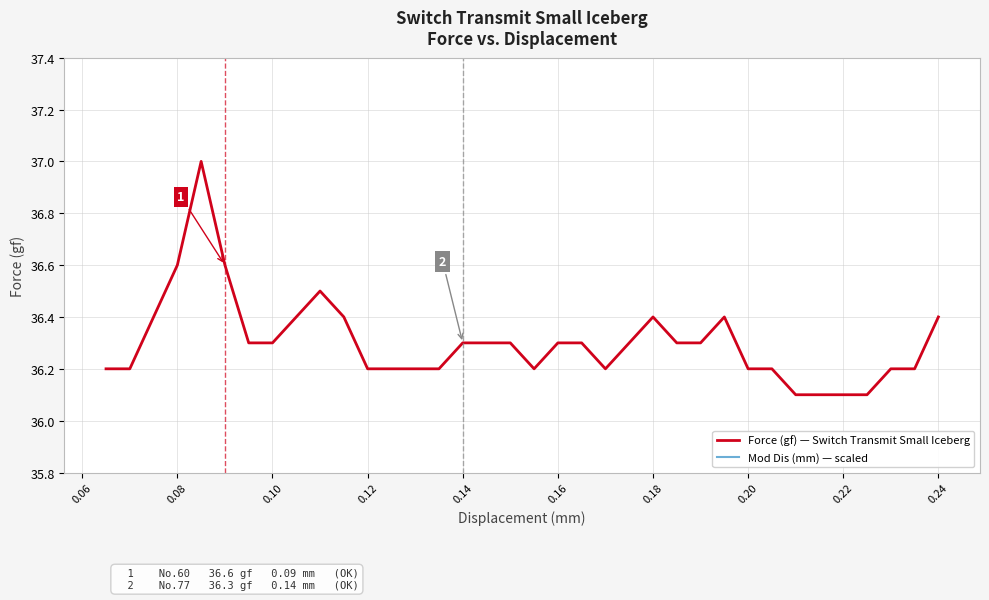

The Force (gf) — Switch Transmit Small Iceberg series shows 36.3 at 0.14. True or false?

True